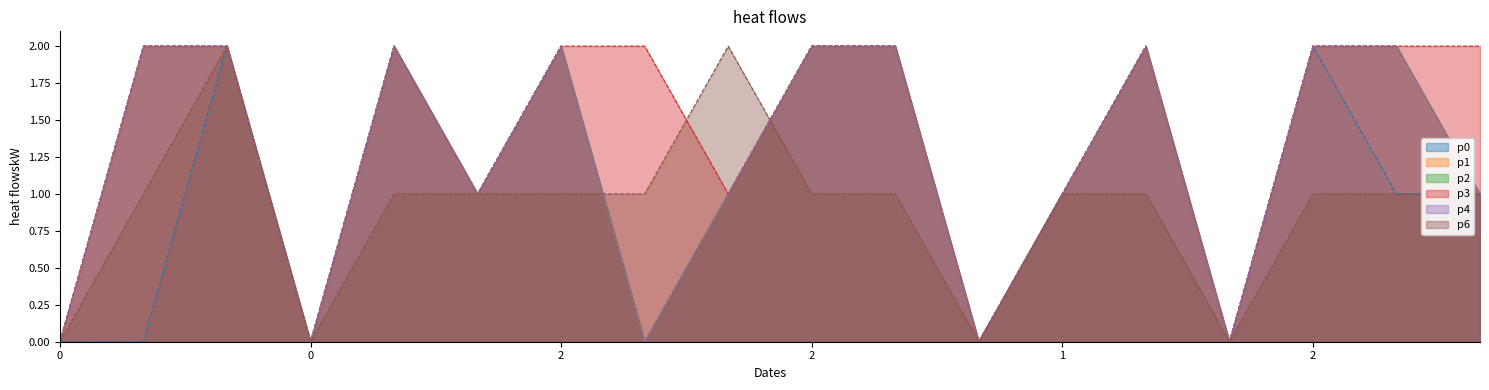

True or false: p3 and p4 cross at least once.

False